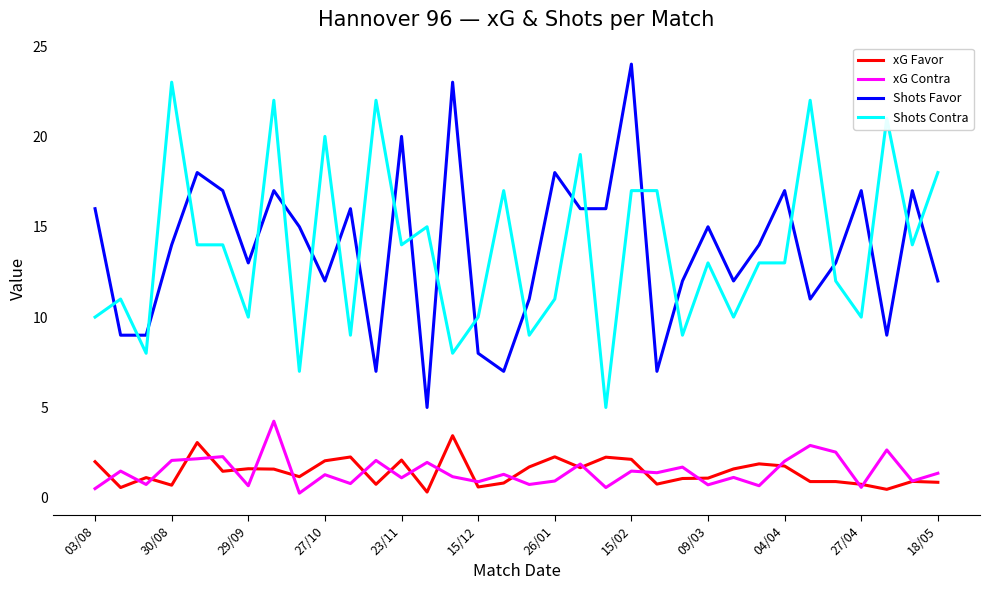

True or false: xG Contra and Shots Favor intersect in this chart.

False